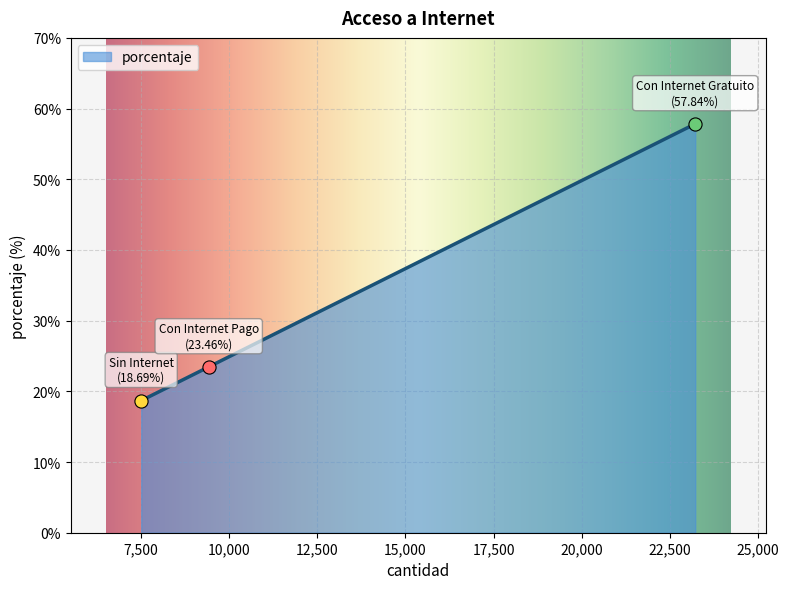

Approximately how many times larger is the value at Sin Internet compared to Con Internet Pago?

0.8